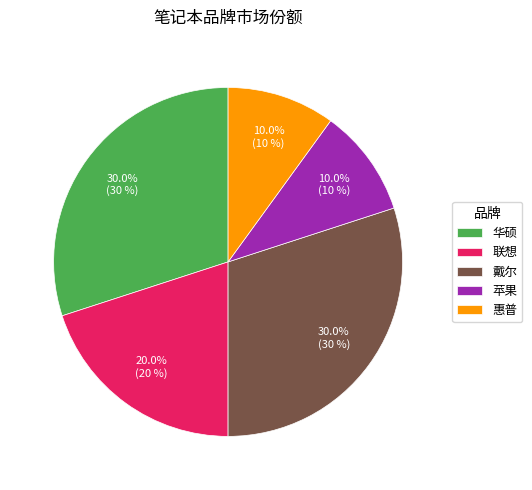

The 华硕 slice represents 44% of the pie. True or false?

False